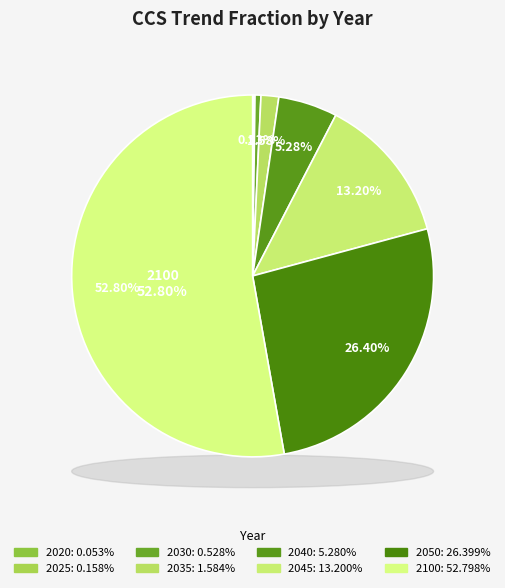

To the nearest percent, what is the difference between the 2020 and 2100 slice percentages?

53%